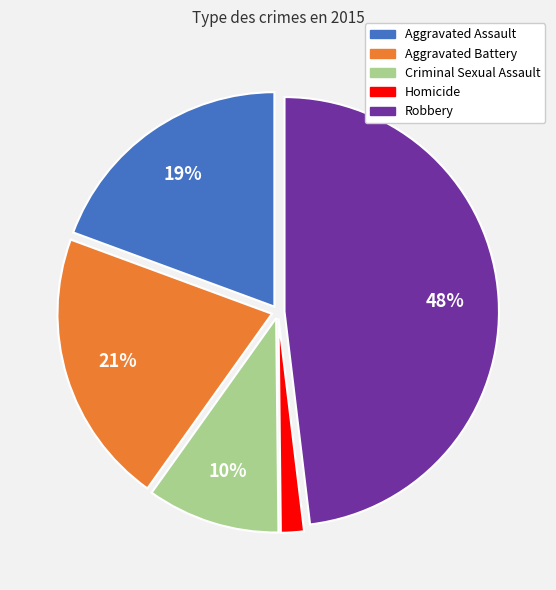

The Aggravated Assault slice represents 25% of the pie. True or false?

False